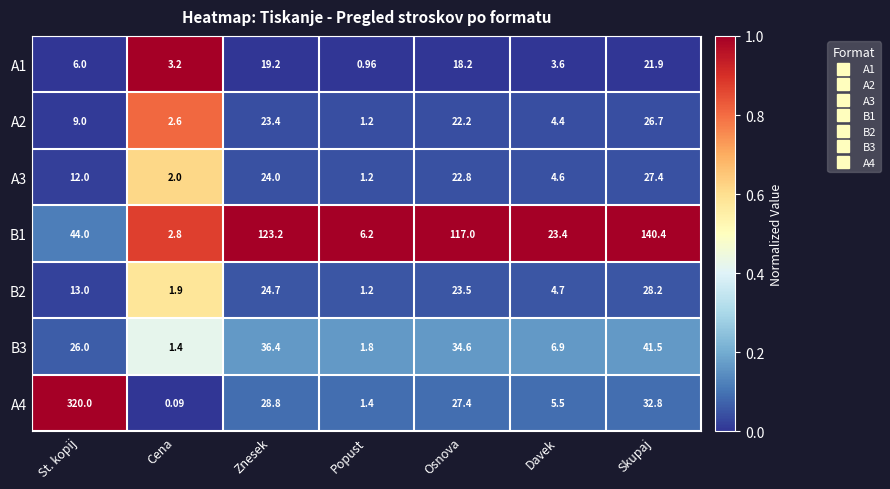

List the labels in order of A1 value, largest first.

Skupaj, Znesek, Osnova, St. kopij, Davek, Cena, Popust